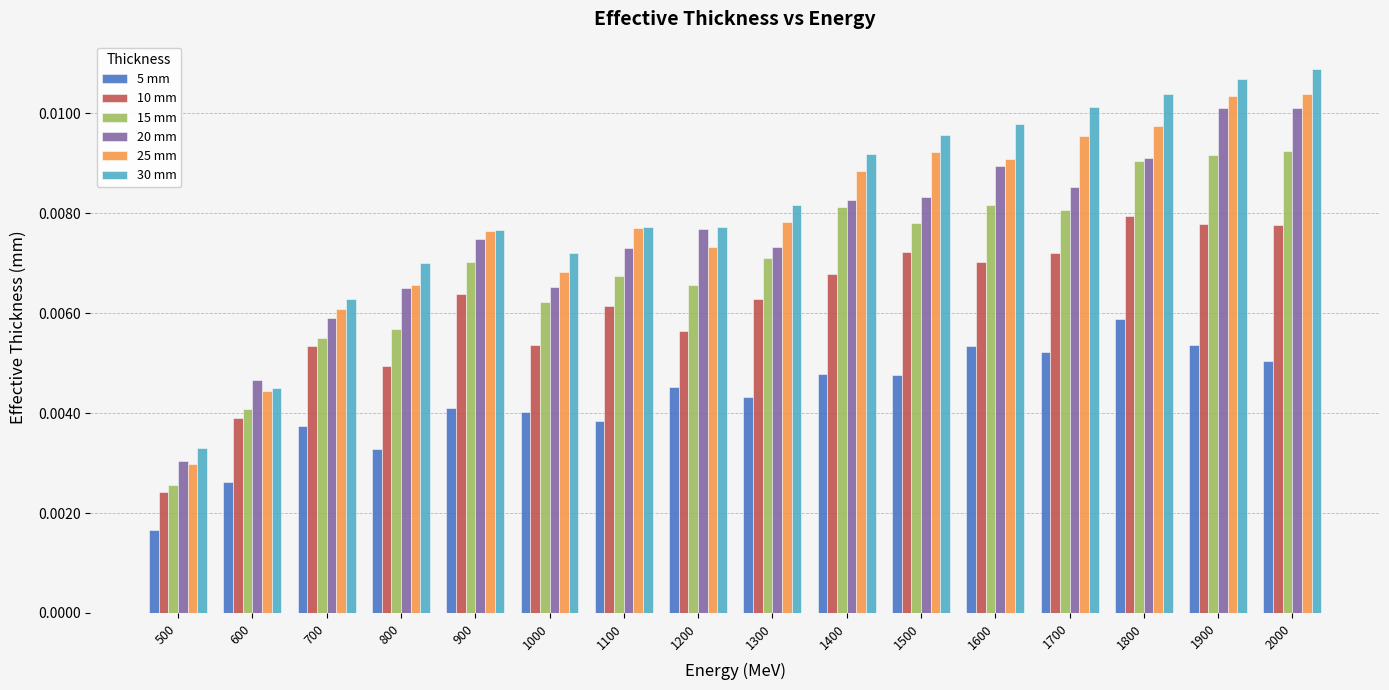

Is the value of 10 mm at 700 greater than the value of 30 mm at 1700?

No